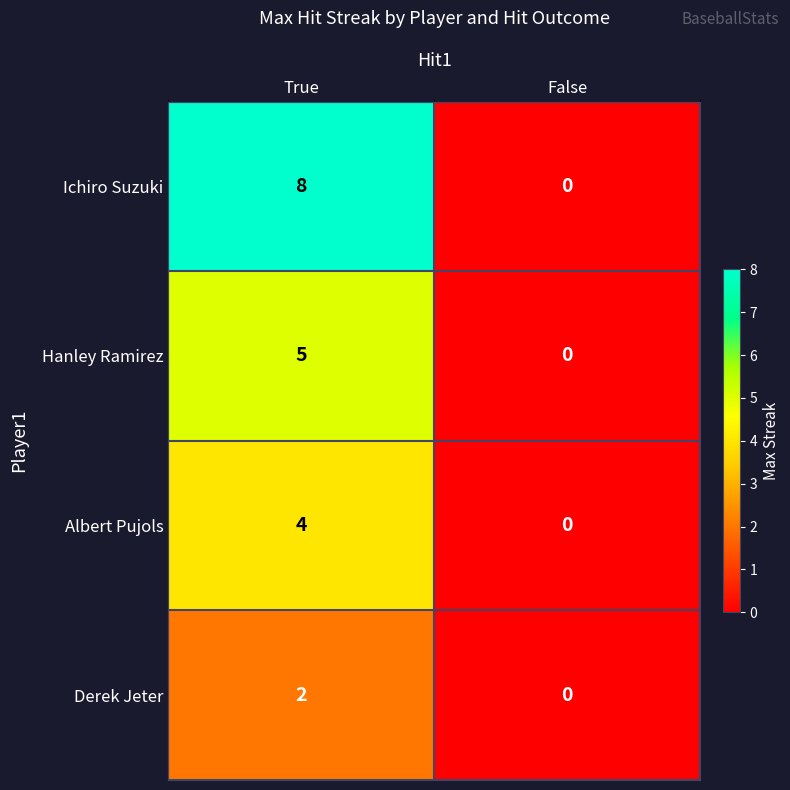

List the series in order of their peak value, highest first.

Ichiro Suzuki, Hanley Ramirez, Albert Pujols, Derek Jeter